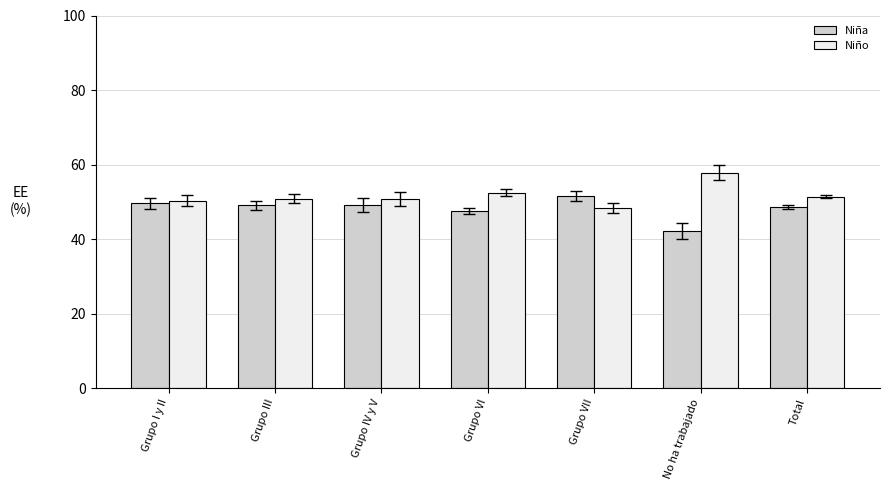

What is the approximate value of Niña at Grupo IV y V?

49.2